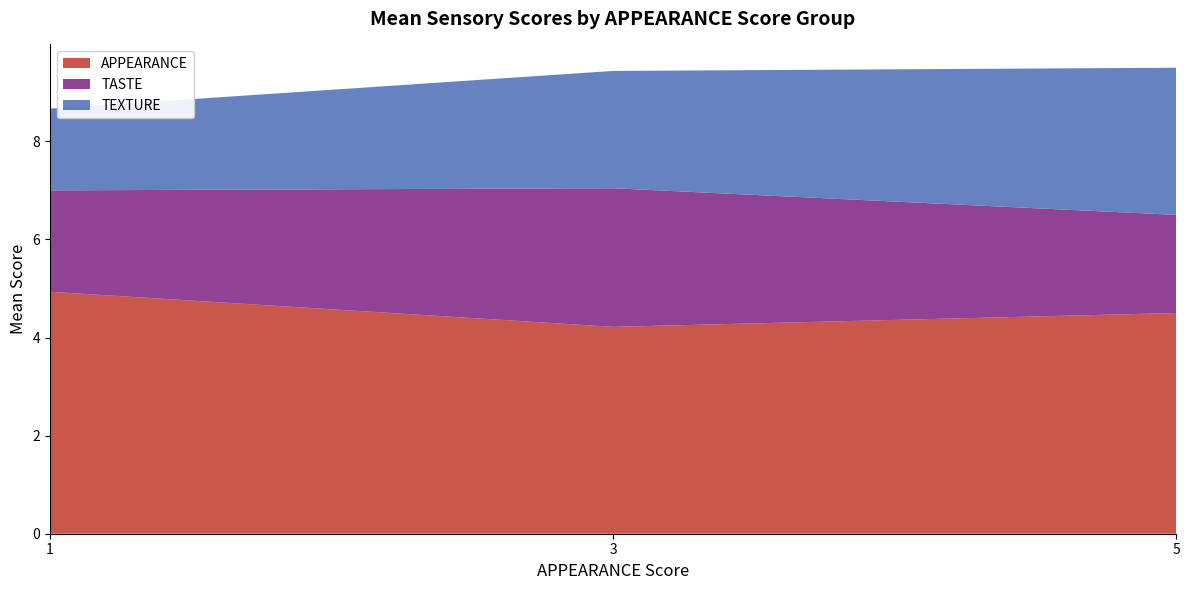

What is the difference between the maximum and minimum values in the APPEARANCE series?

0.7